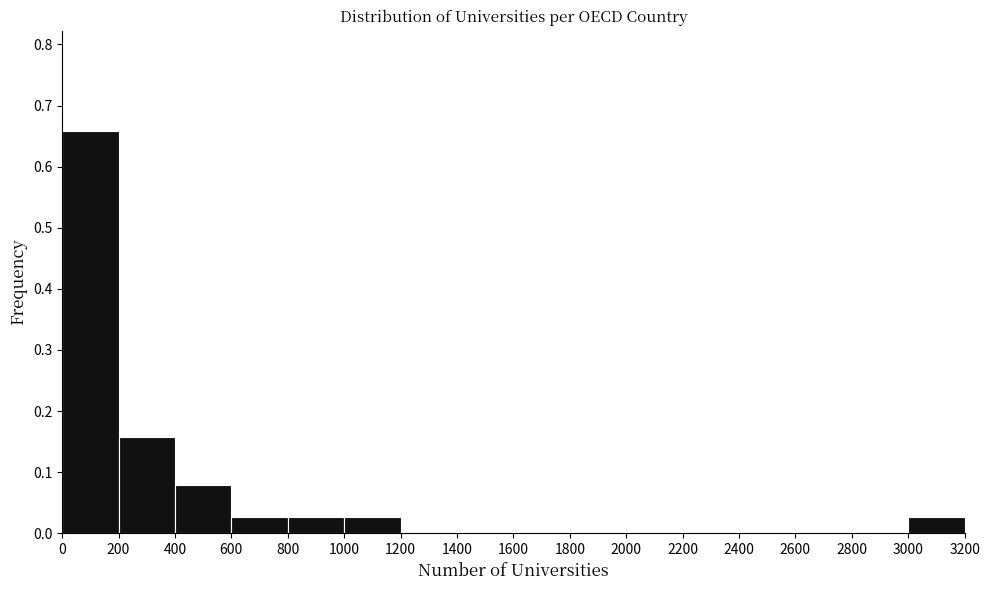

Reading left to right, transcribe this chart: for each bar, give the range it covers on the x-axis and its height. The values are not printed on the chart, so give them approximately, as read against the axis.

0 to 200: 0.66
200 to 400: 0.16
400 to 600: 0.08
600 to 800: 0.03
800 to 1000: 0.03
1000 to 1200: 0.03
1200 to 1400: 0
1400 to 1600: 0
1600 to 1800: 0
1800 to 2000: 0
2000 to 2200: 0
2200 to 2400: 0
2400 to 2600: 0
2600 to 2800: 0
2800 to 3000: 0
3000 to 3200: 0.03